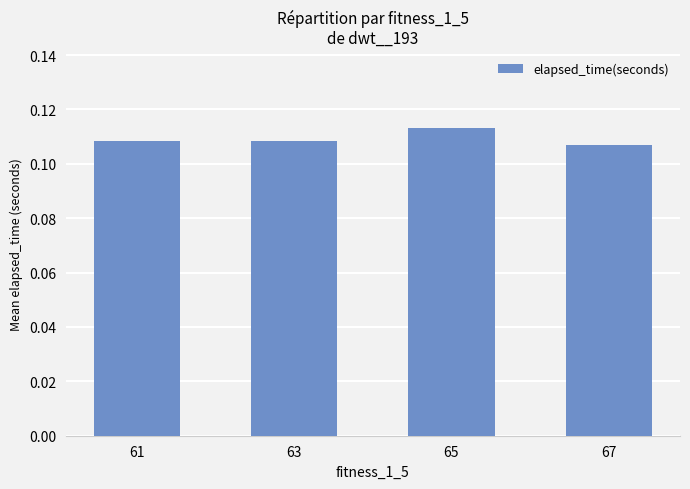

Which has a higher value, 63 or 65?

65